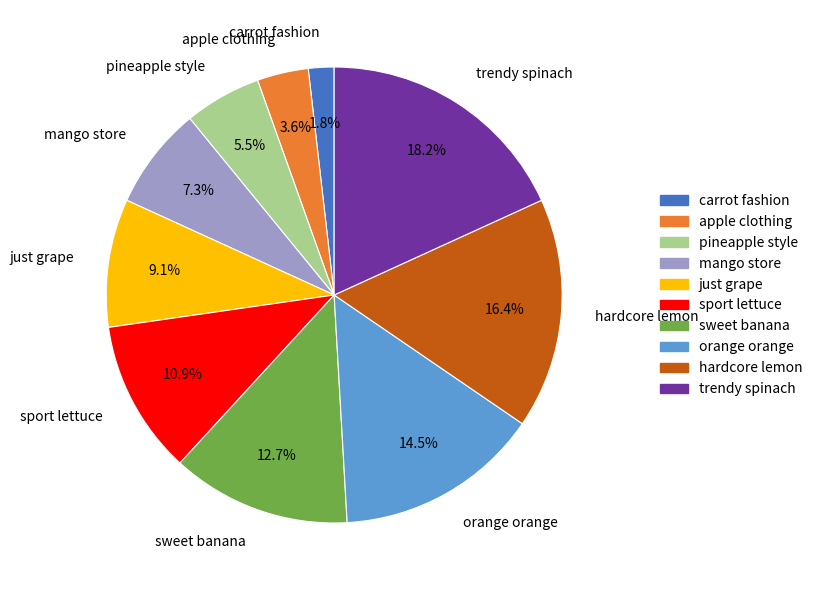

Does mango store account for over 50% of the chart?

No